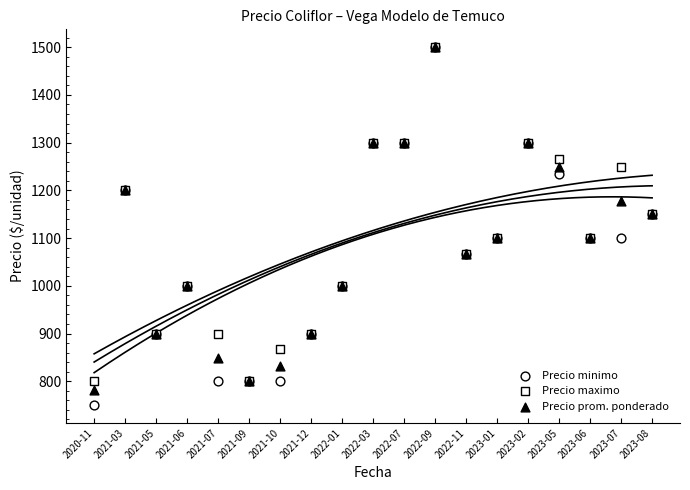

What are all the series names shown in the legend?

Precio minimo, Precio maximo, Precio prom. ponderado